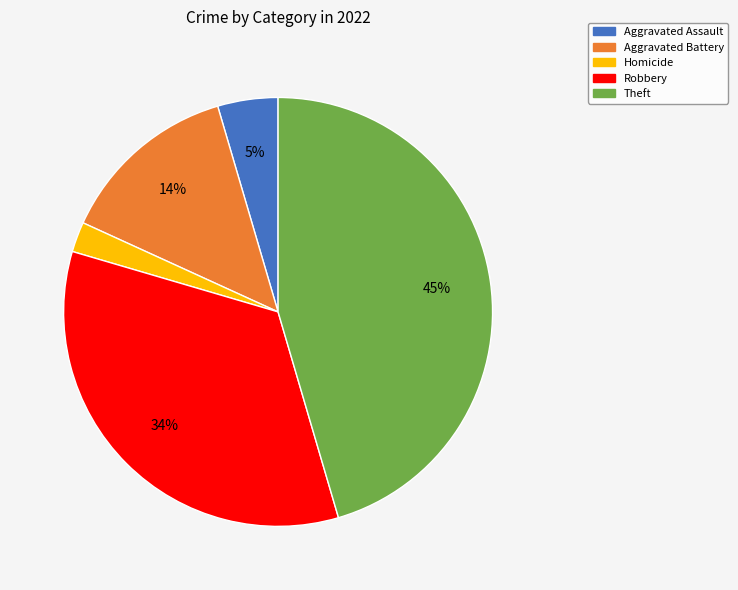

To the nearest percent, what is the average slice percentage?

20%